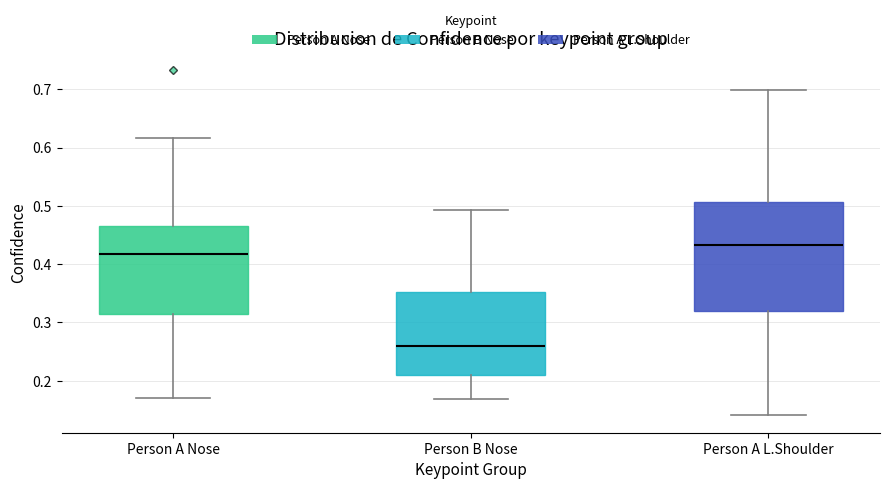

Reading left to right, transcribe this box plot: for each box, give where its median line is, the range the box spans, and where its two whiskers end, as read against the y-axis. The values are not printed on the chart, so give them approximately, as read against the axis.

Person A Nose: median 0.42, box 0.32 to 0.47, whiskers 0.17 to 0.62
Person B Nose: median 0.26, box 0.21 to 0.35, whiskers 0.17 to 0.49
Person A L.Shoulder: median 0.43, box 0.32 to 0.51, whiskers 0.14 to 0.70